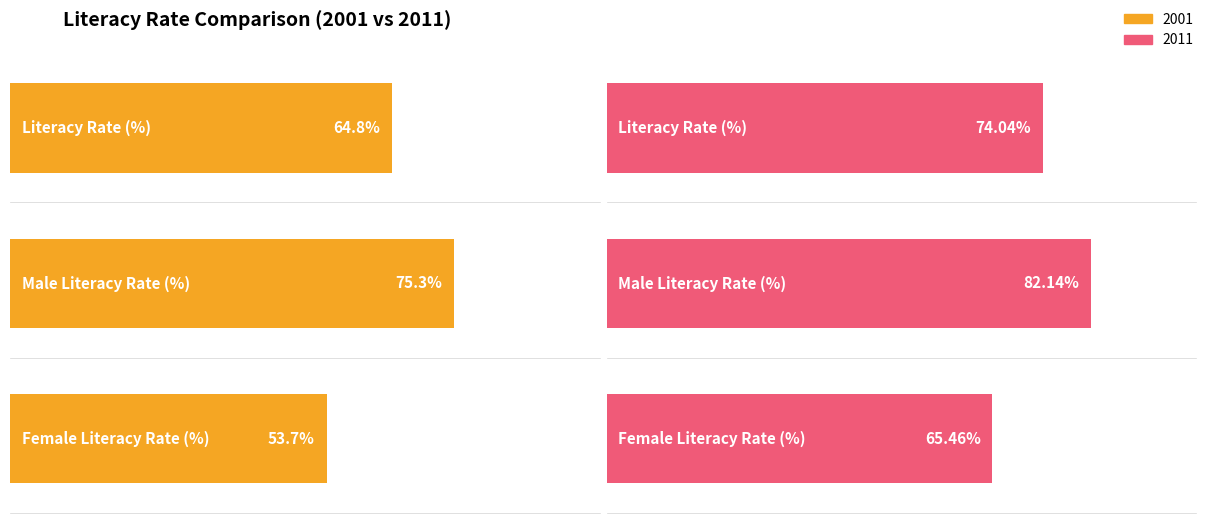

Is the value of 2011 at Female Literacy Rate (%) greater than the value of 2001 at Female Literacy Rate (%)?

Yes